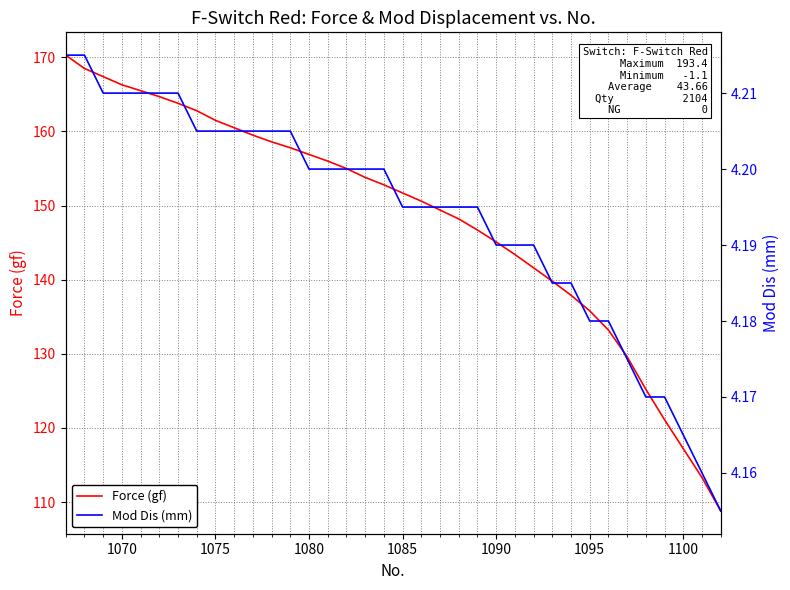

True or false: Force (gf) and Mod Dis (mm) cross at least once.

False